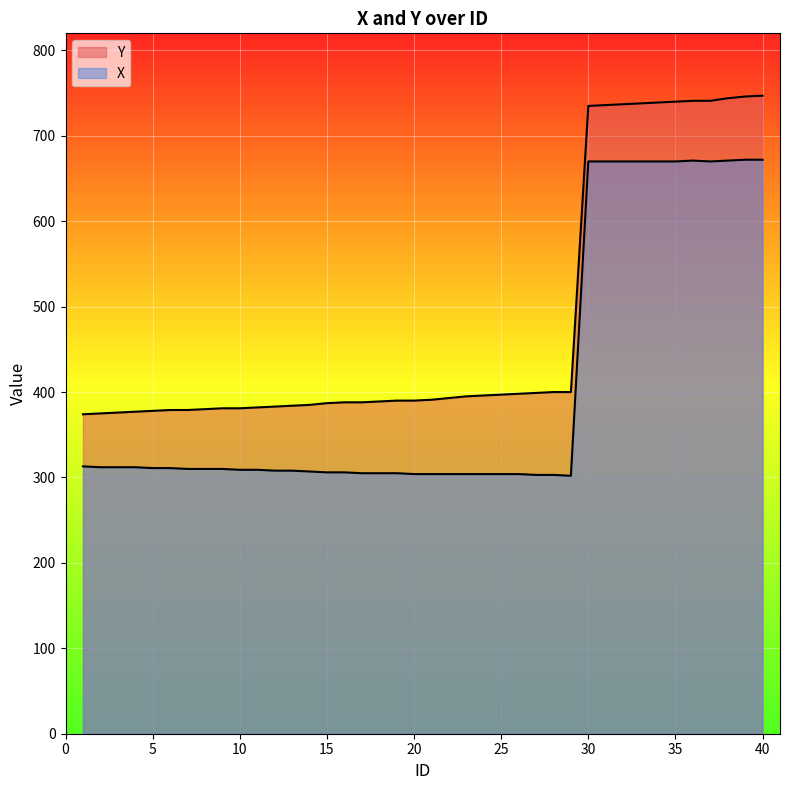

What is the difference between the Y values at 6 and 22?

14